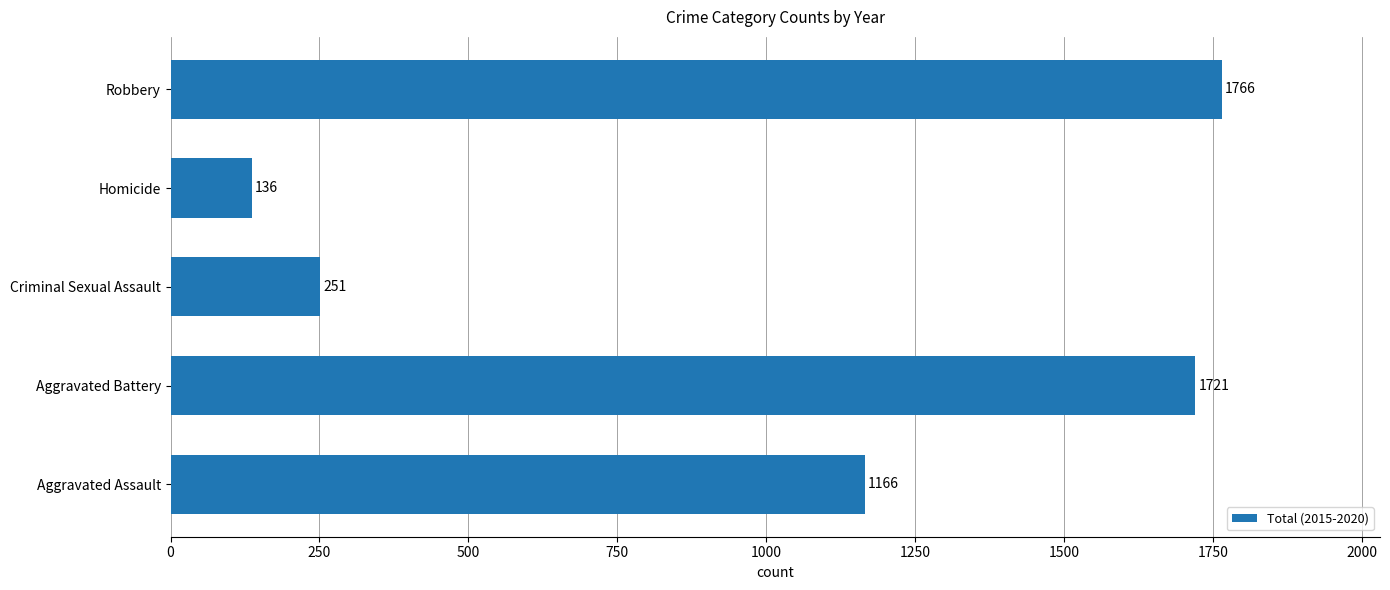

What is the difference between the maximum and minimum values?

1630